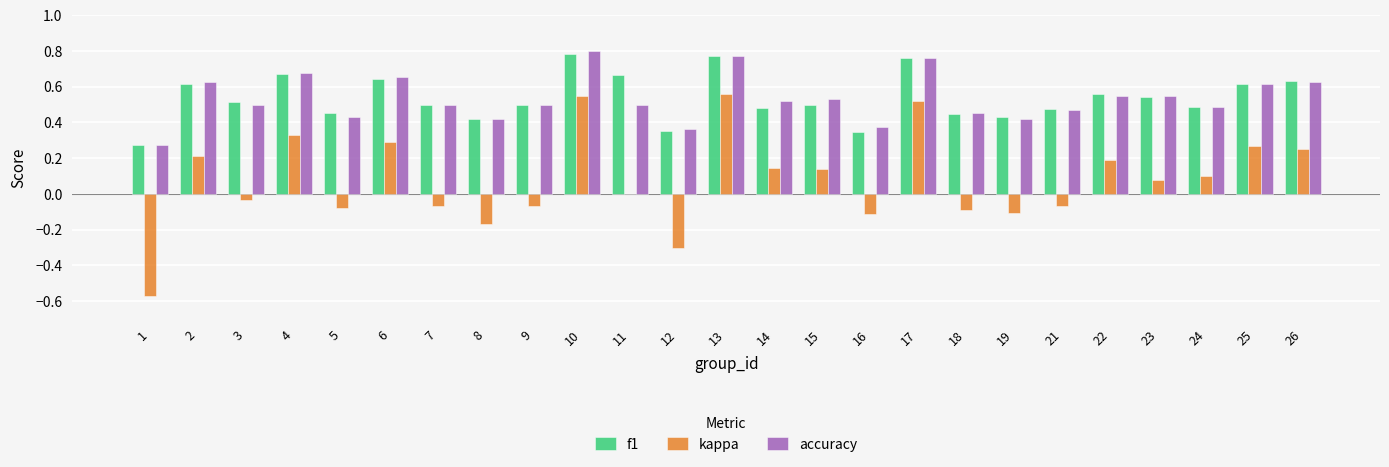

The f1 series shows 0.5 at 24. True or false?

True